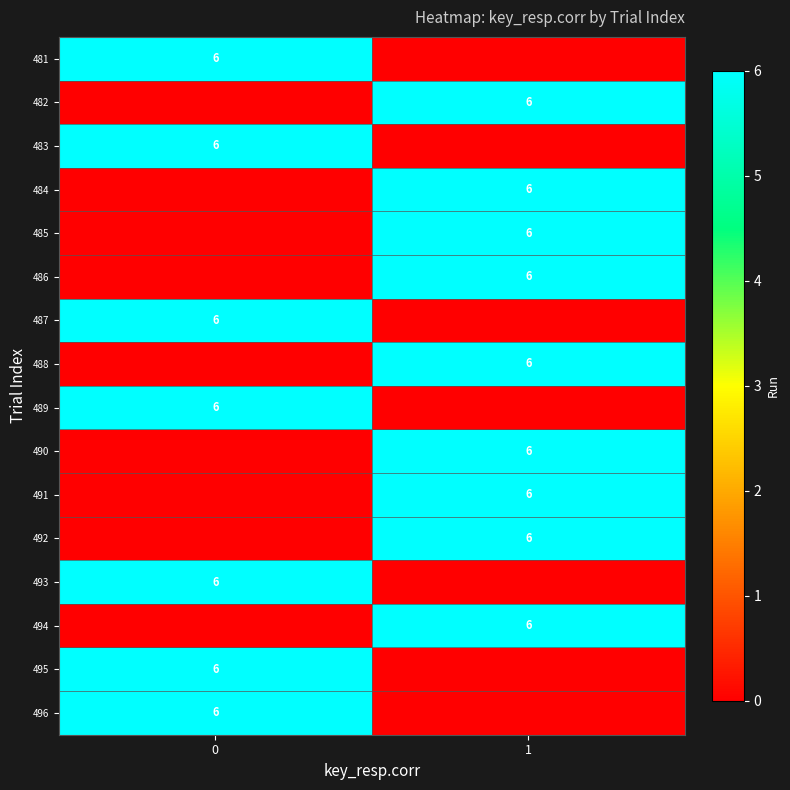

The 496 series shows 6 at 0. True or false?

True